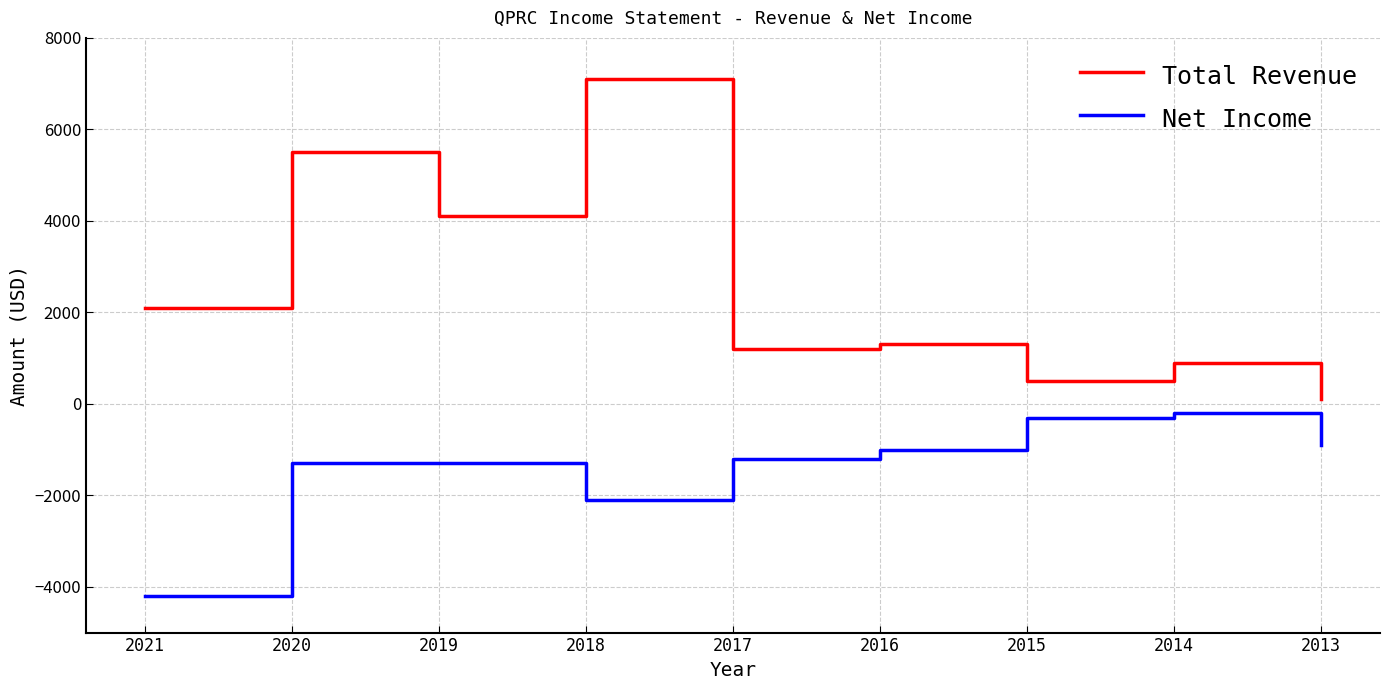

At which category does Total Revenue reach its first local peak?

2020